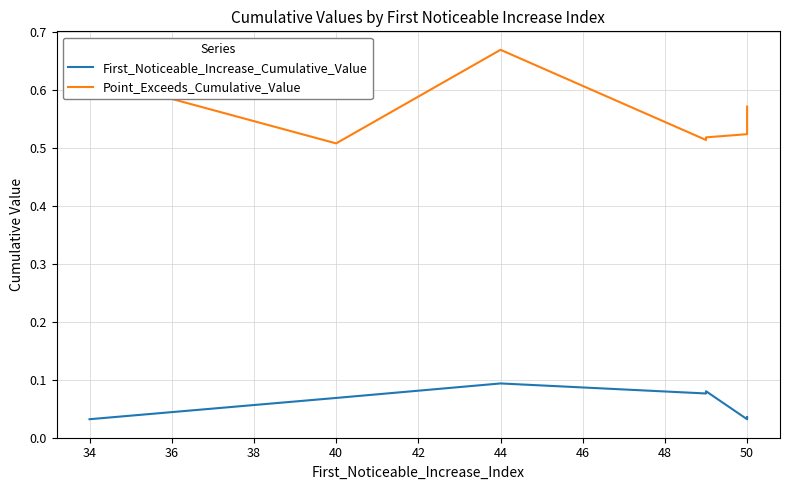

What is the maximum value for First_Noticeable_Increase_Cumulative_Value?

0.1